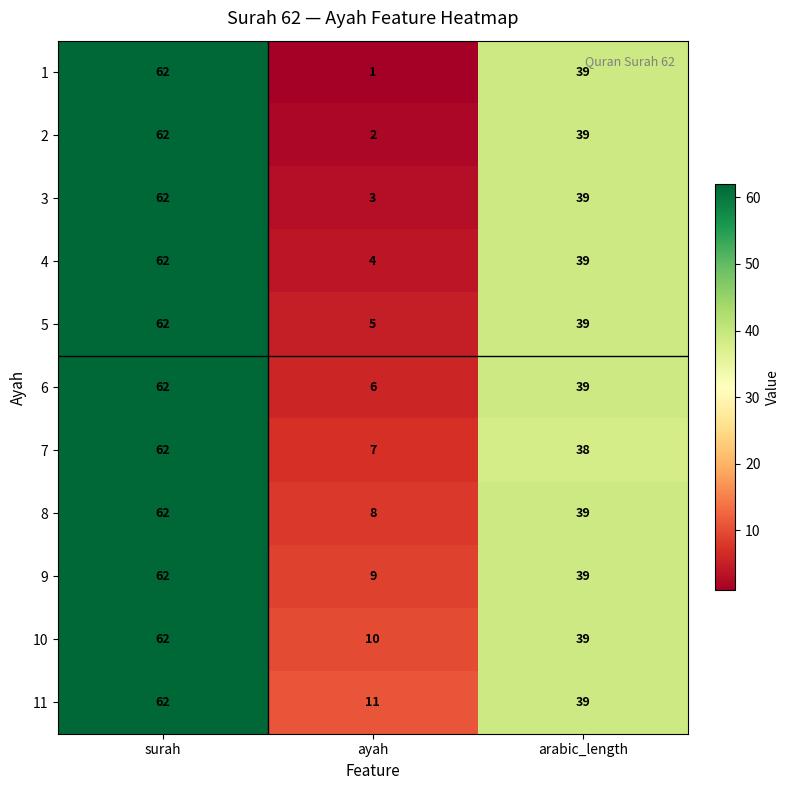

What value does the 9 series have at arabic_length?

39